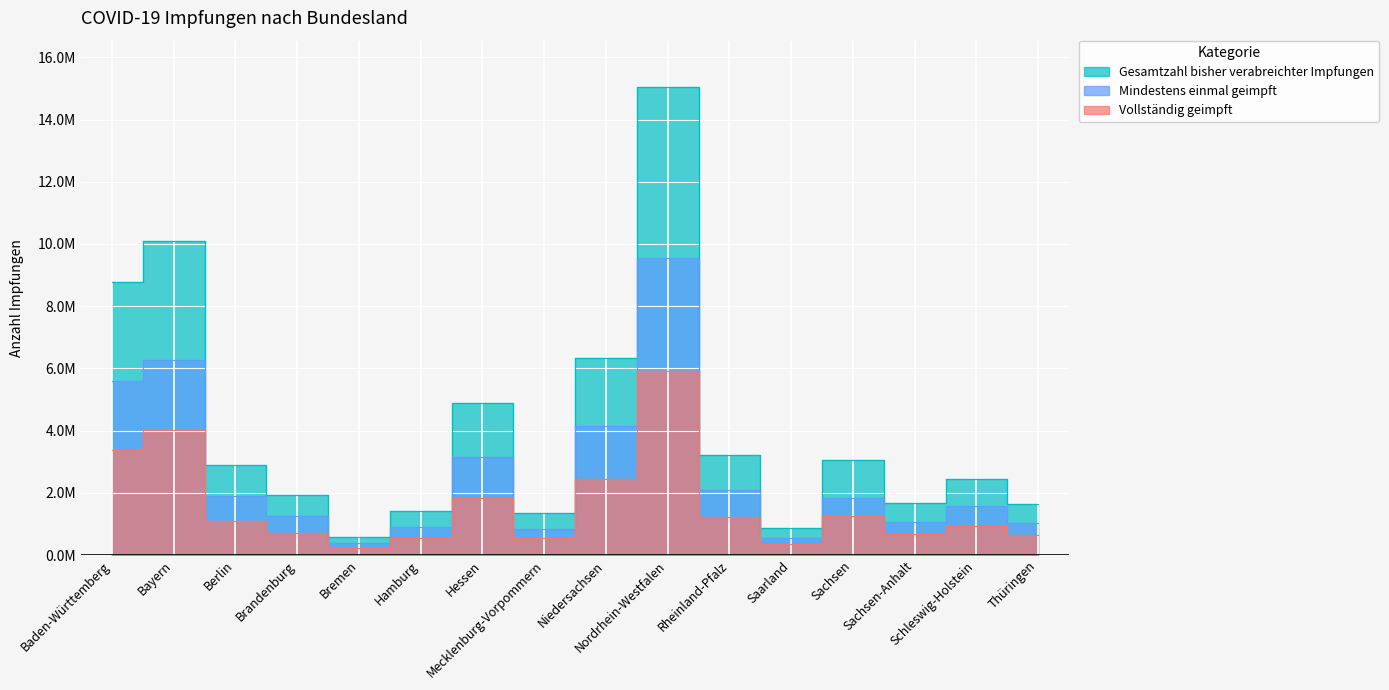

What is the spread (max minus min) of values at Bayern?

6064571